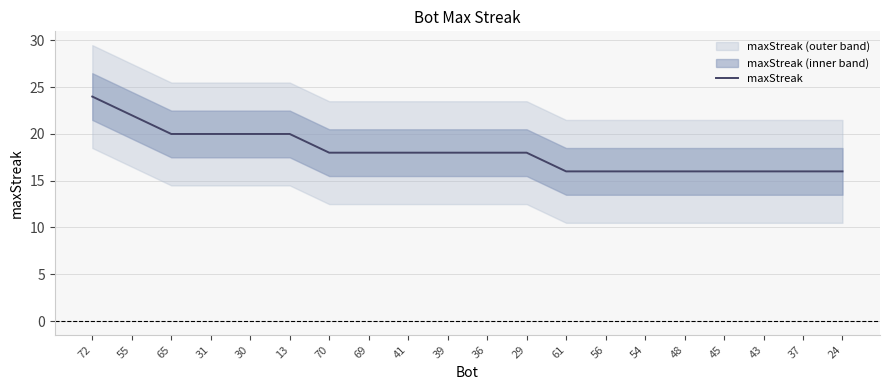

What is the change in value from 13 to 39?

-2